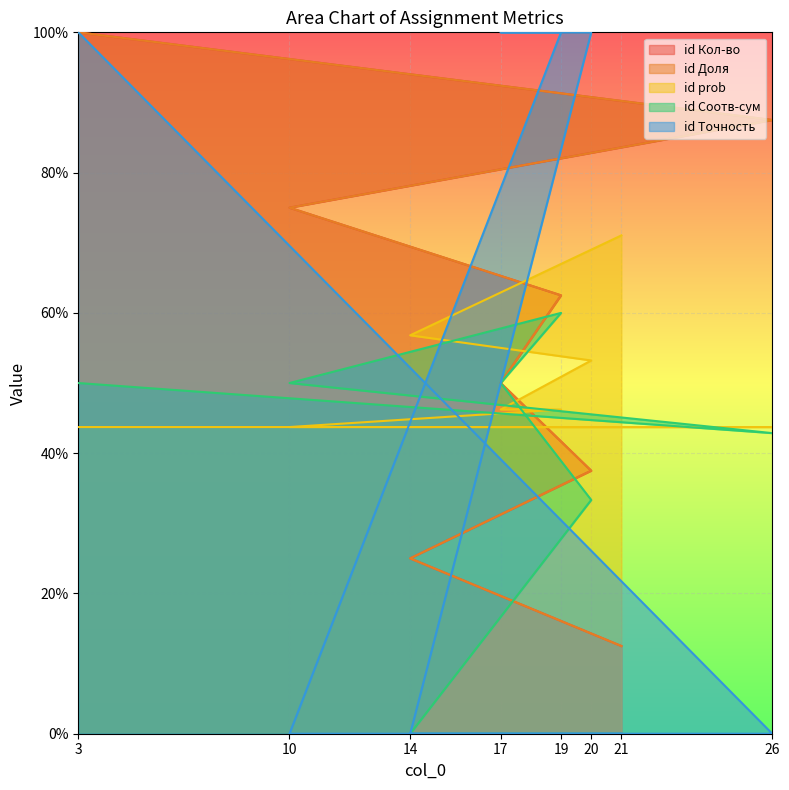

Reading left to right, list all the values displayed in this chart.

id Кол-во: 0.1	0.2	0.4	0.5	0.6	0.8	0.9	1.0
id Доля: 0.1	0.2	0.4	0.5	0.6	0.8	0.9	1.0
id prob: 0.7	0.6	0.5	0.5	0.5	0.4	0.4	0.4
id Соотв-сум: 0.0	0.0	0.3	0.5	0.6	0.5	0.4	0.5
id Точность: 0.0	0.0	1.0	1.0	1.0	0.0	0.0	1.0